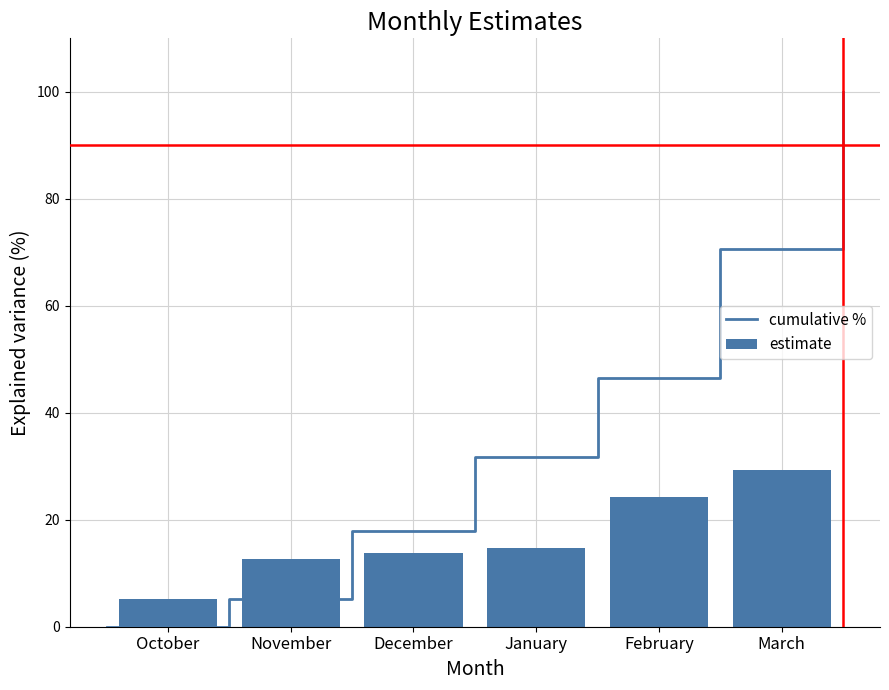

What is the sum of all values?

100.0